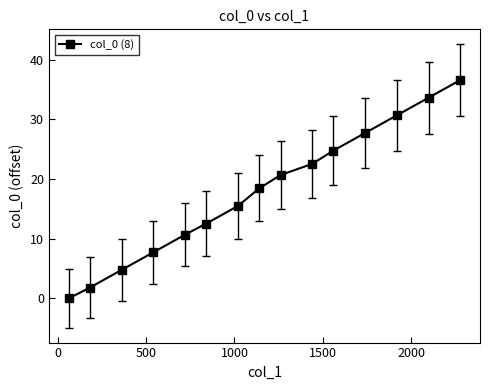

What is the value of the 9th point from the left?

20.7